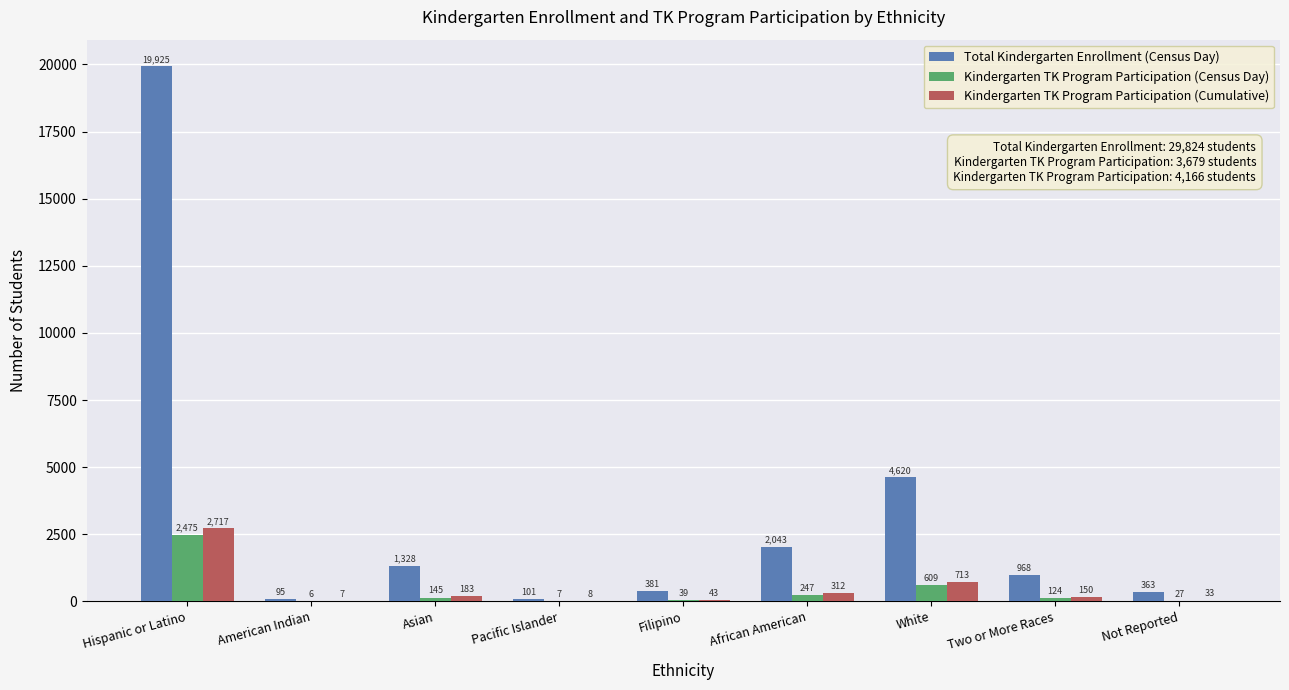

What is the total value across all series at Not Reported?

423